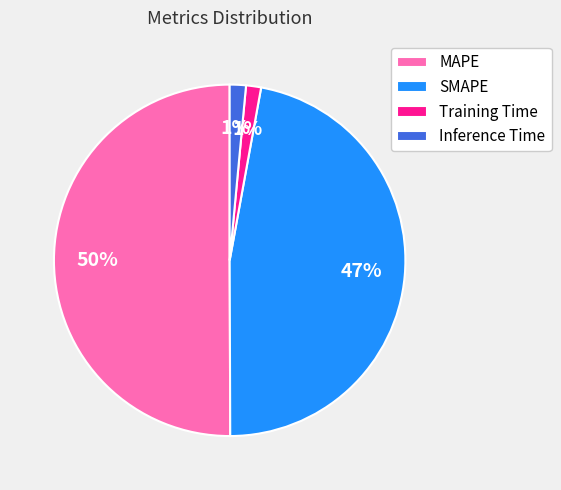

Do SMAPE and Training Time together represent more than half of the pie?

No